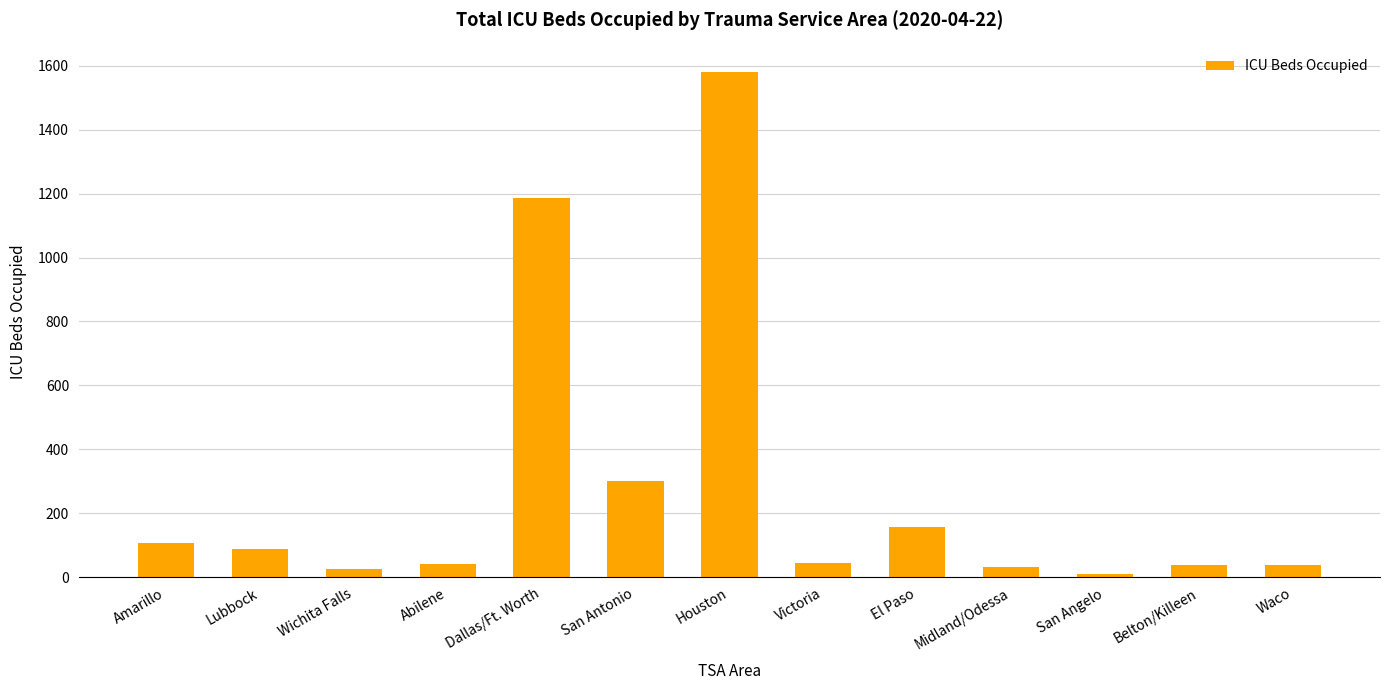

What is the label of the 12th bar from the right?

Lubbock